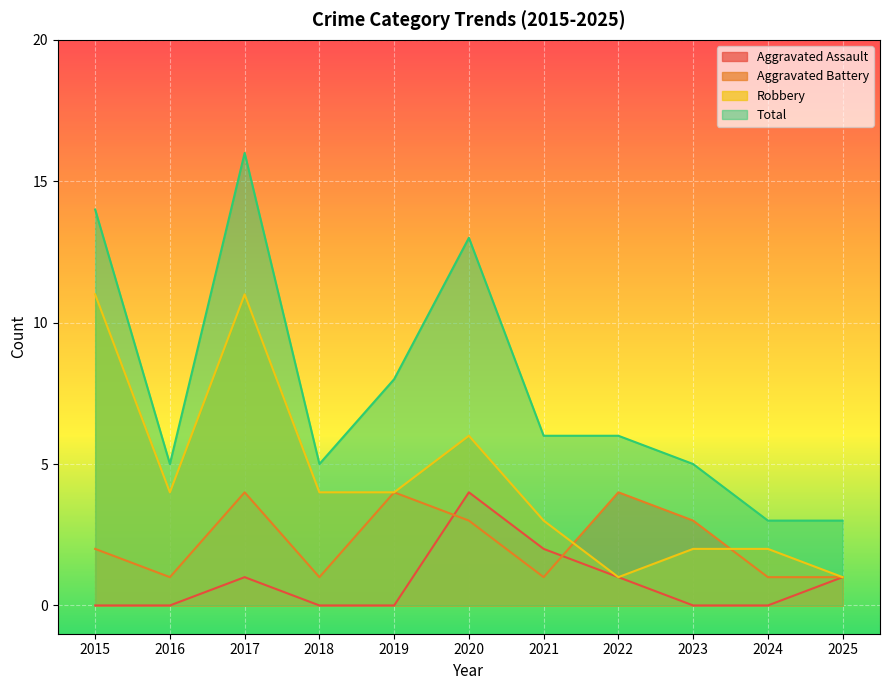

Where is Robbery nearest to the value 6?

2020